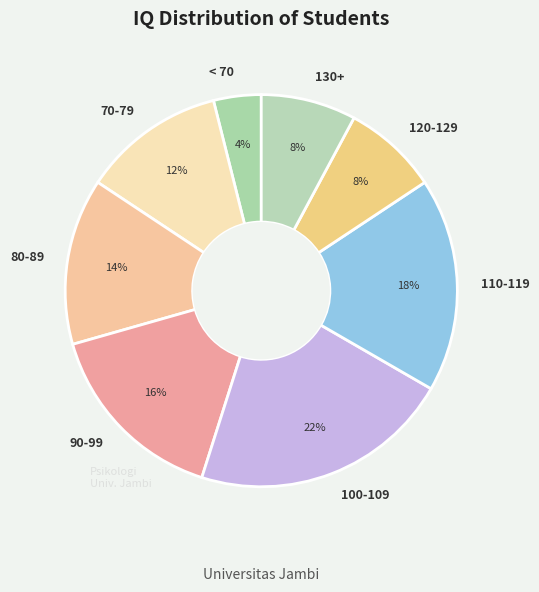

Do < 70 and 110-119 together represent more than half of the pie?

No